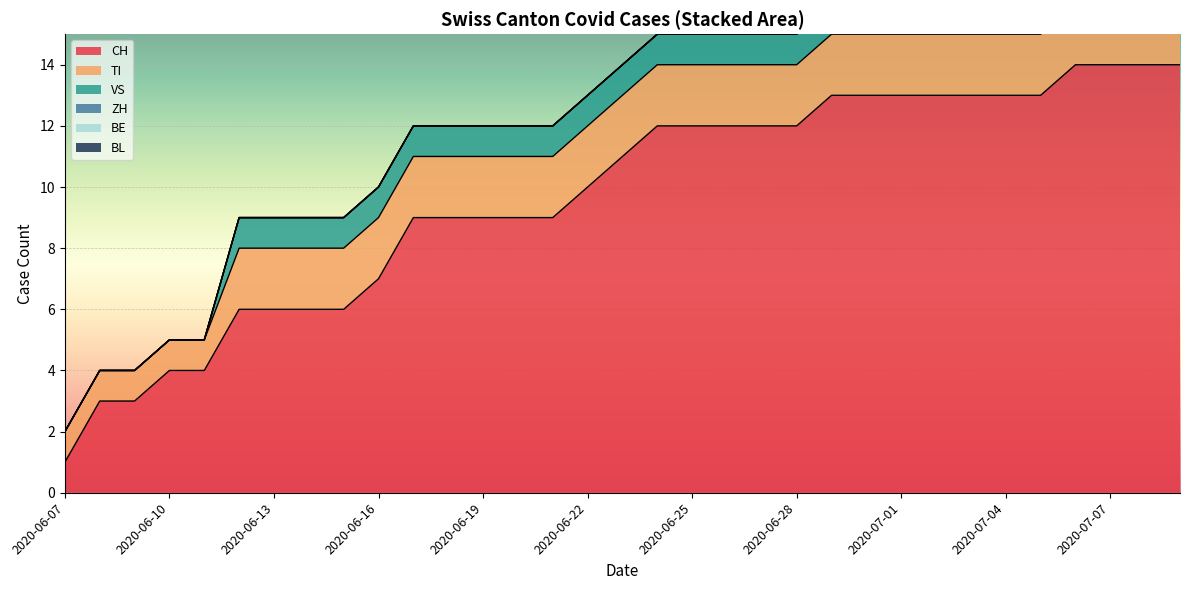

What is the average value of the VS series?

1